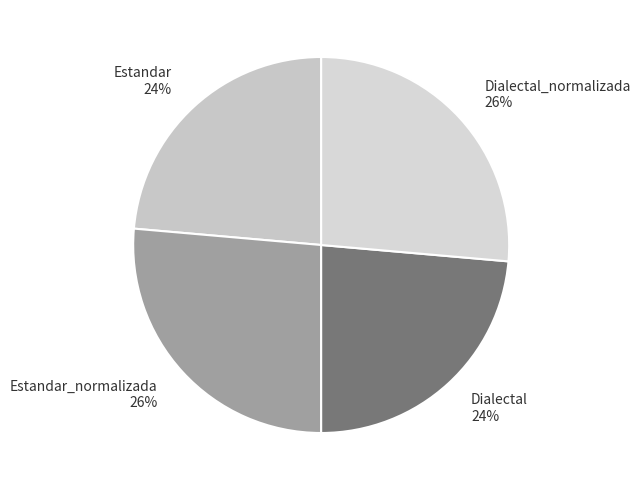

Which has a higher value, Dialectal_normalizada or Estandar?

Dialectal_normalizada